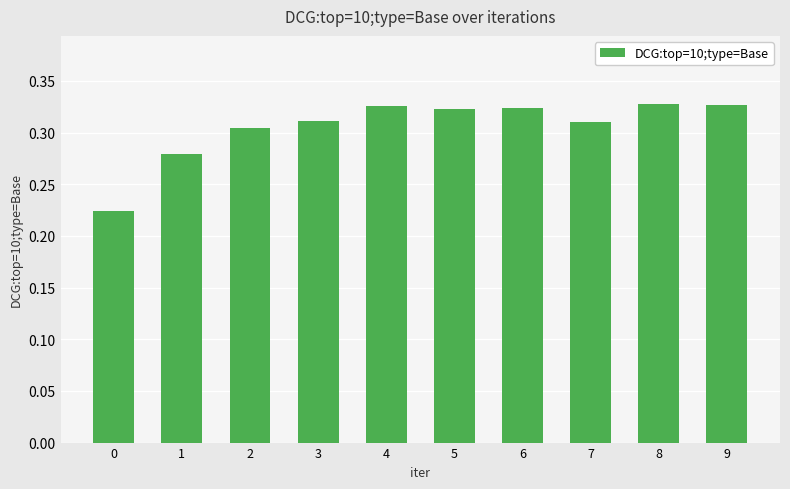

The chart shows a value of 0.2 at 3. True or false?

False